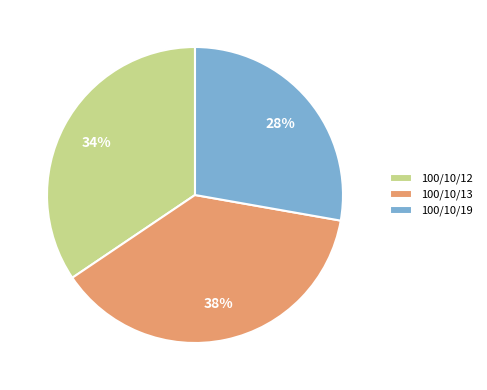

What is the smallest slice in the pie chart?

100/10/19